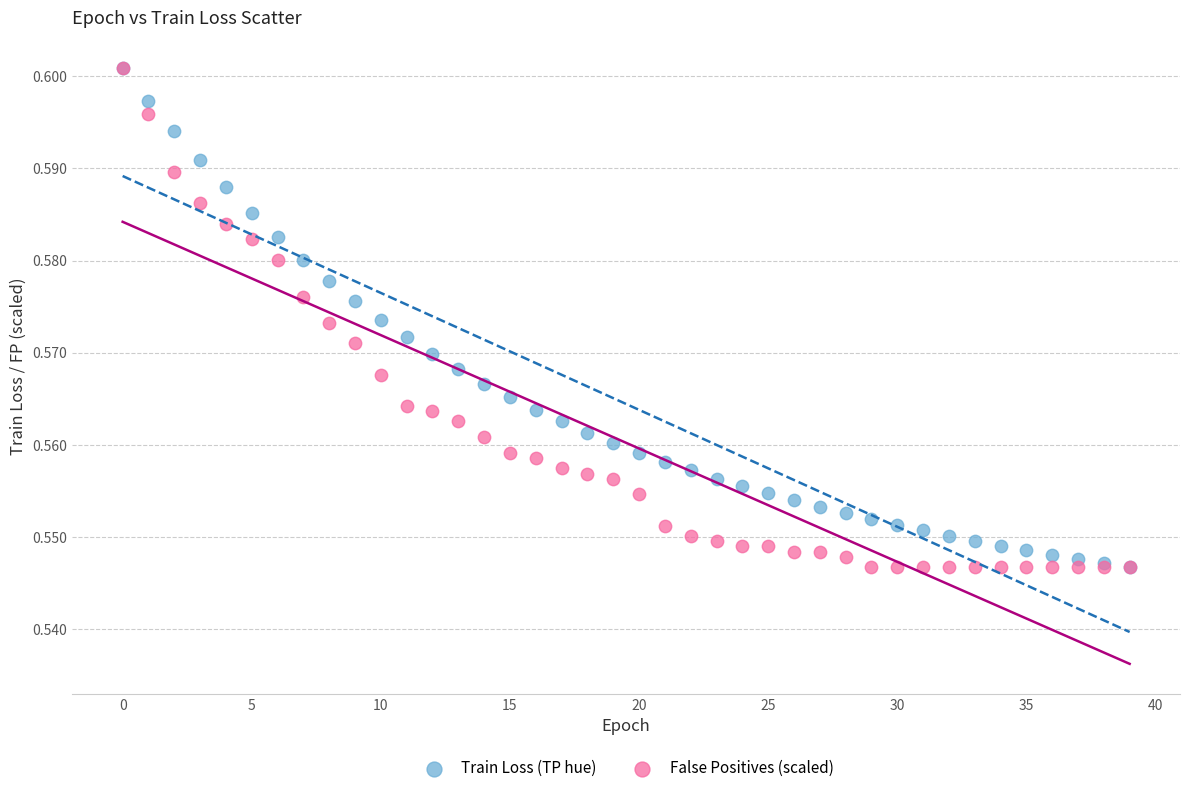

What are all the series names shown in the legend?

Train Loss (TP hue), False Positives (scaled)